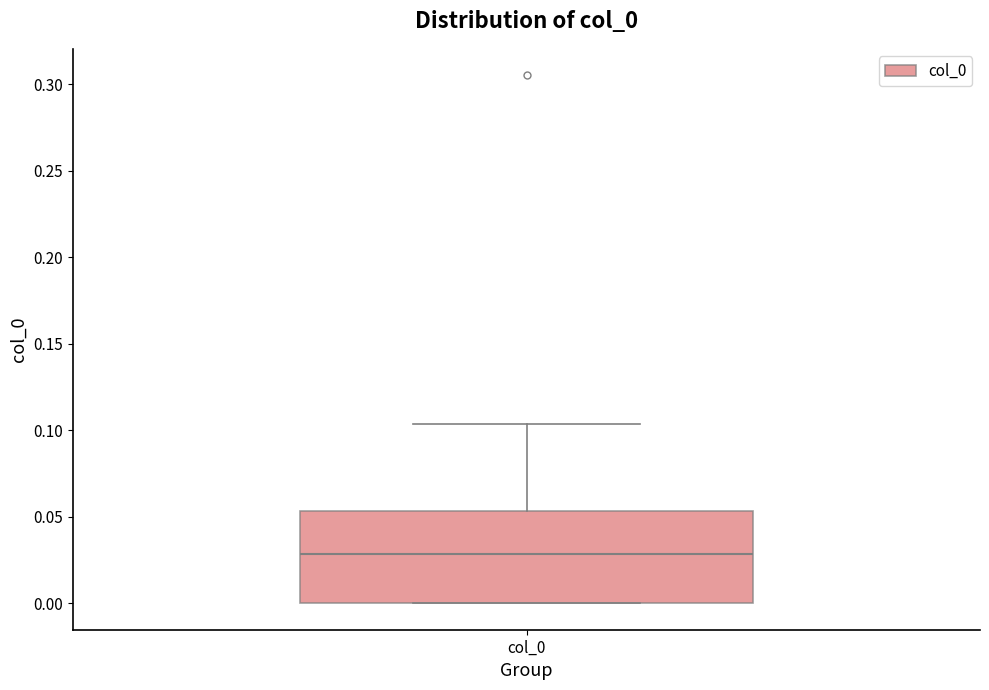

Transcribe this box plot: give where the median line is, the range the box spans, and where the two whiskers end, as read against the y-axis. The values are not printed on the chart, so give them approximately, as read against the axis.

median 0.030, box 0.000 to 0.055, whiskers 0.000 to 0.105